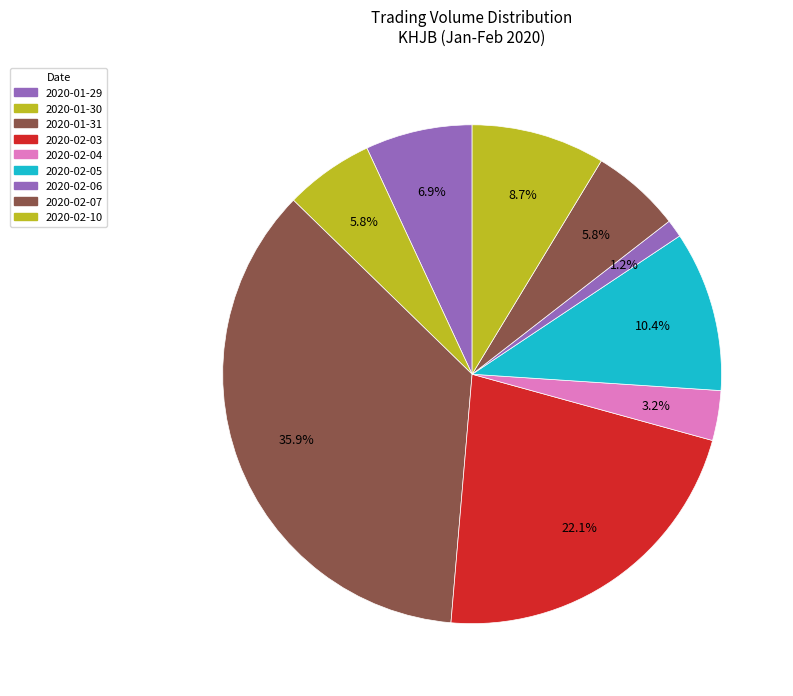

Which slice is the smallest?

2020-02-06